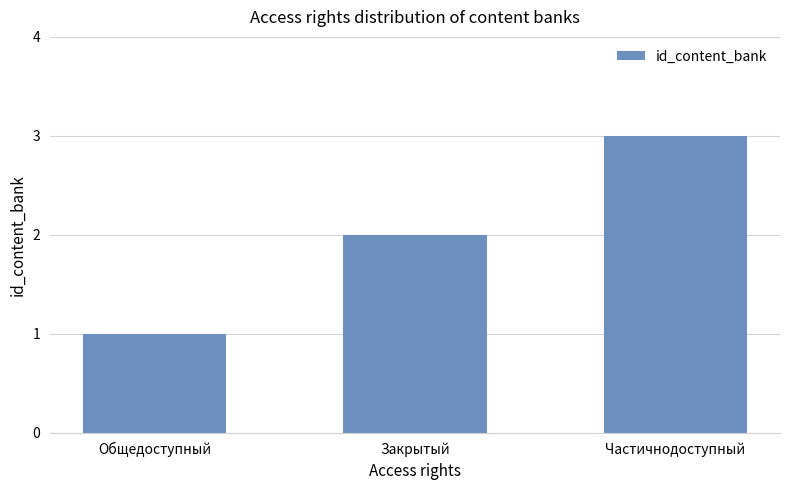

List the labels in order of value, largest first.

Частичнодоступный, Закрытый, Общедоступный